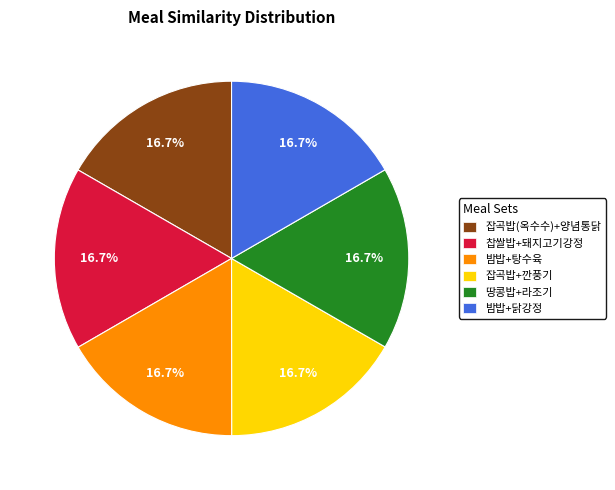

What percentage is NOT represented by 잡곡밥+깐풍기?

83.3%